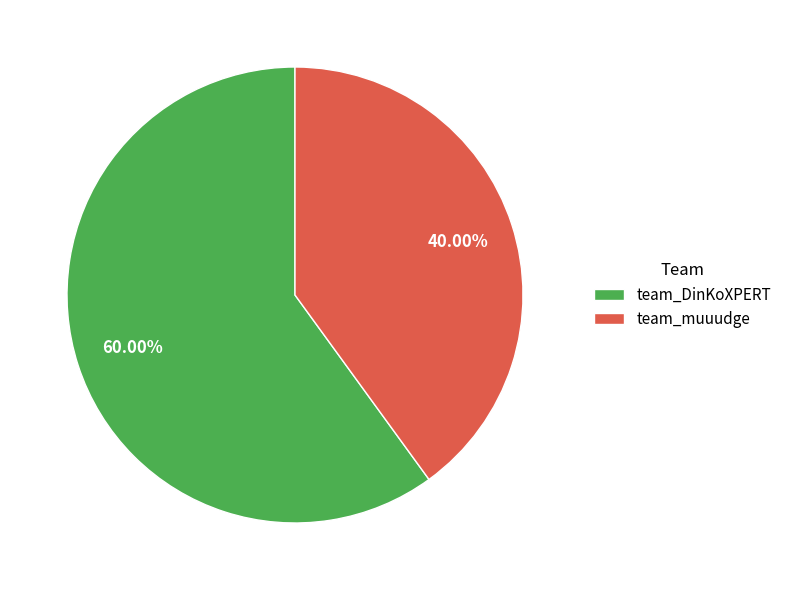

What percentage do team_DinKoXPERT and team_muuudge together represent?

100.0%